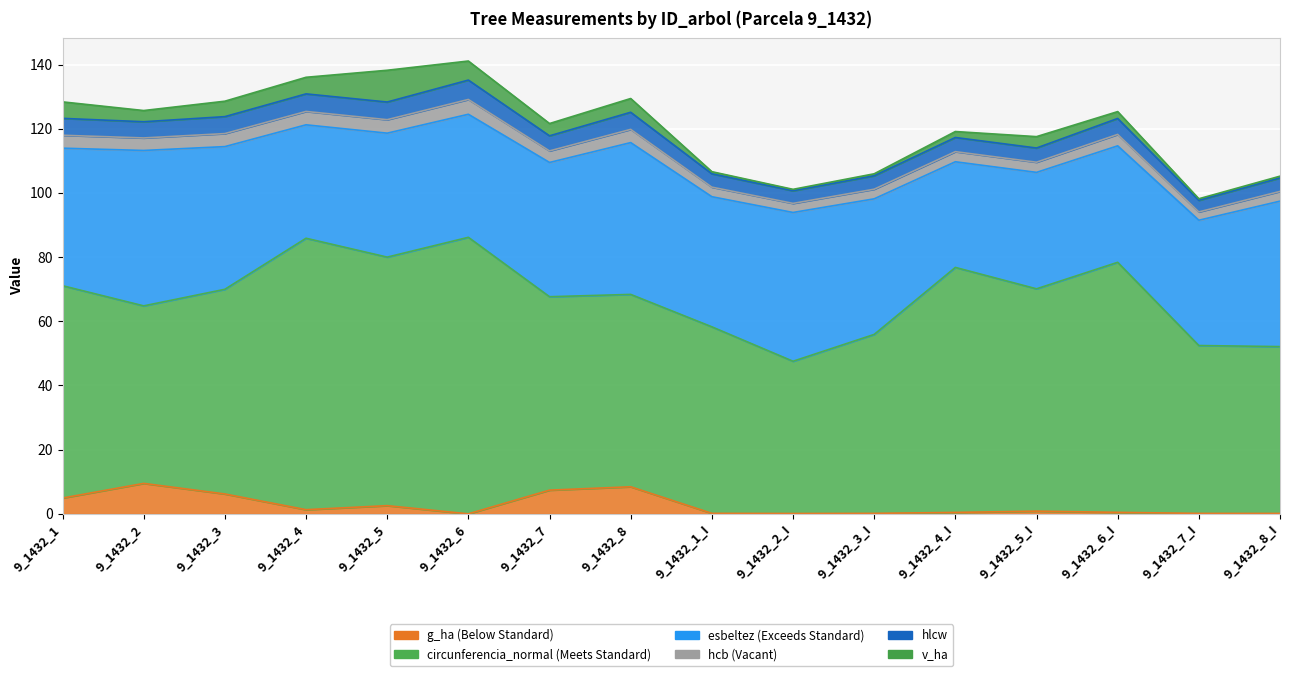

Where does the v_ha series first go above 3?

9_1432_1